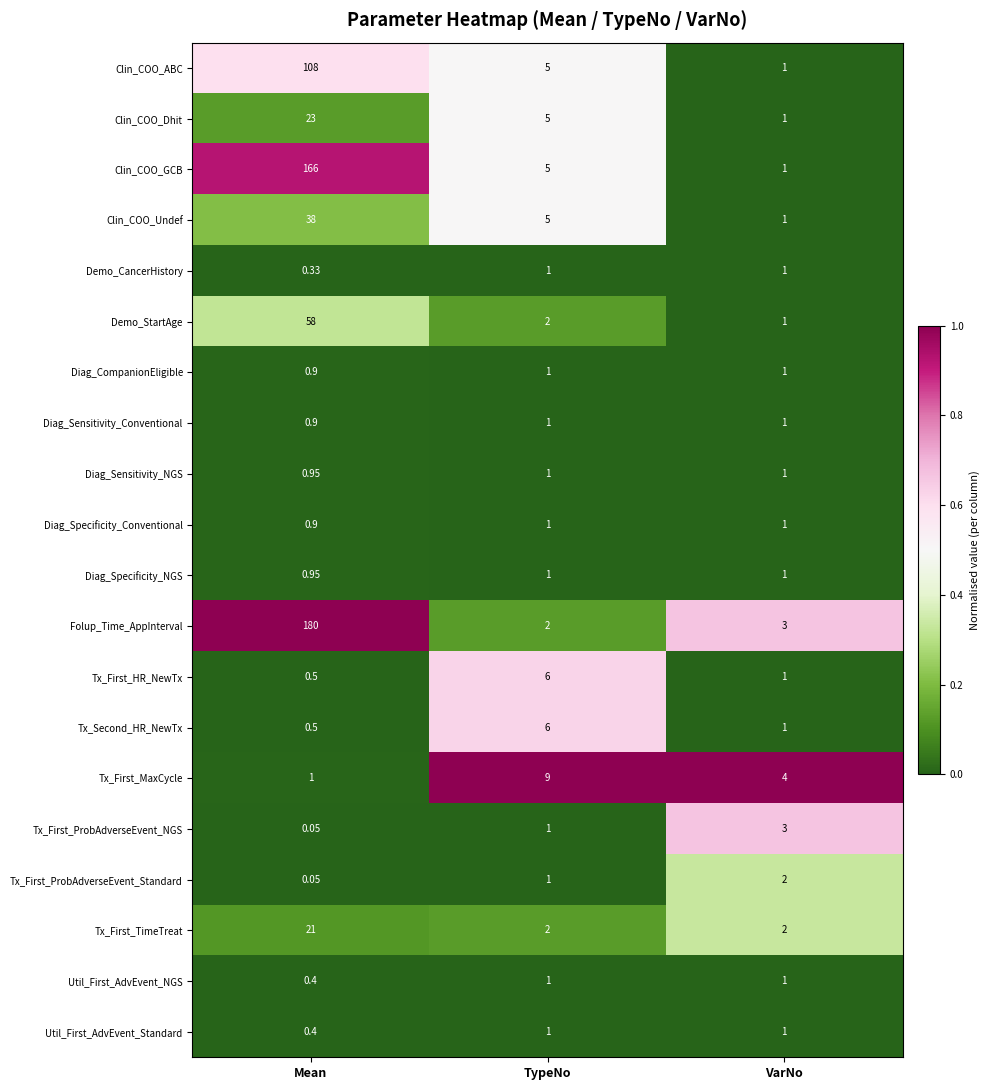

At which label is Demo_StartAge closest to 29?

TypeNo